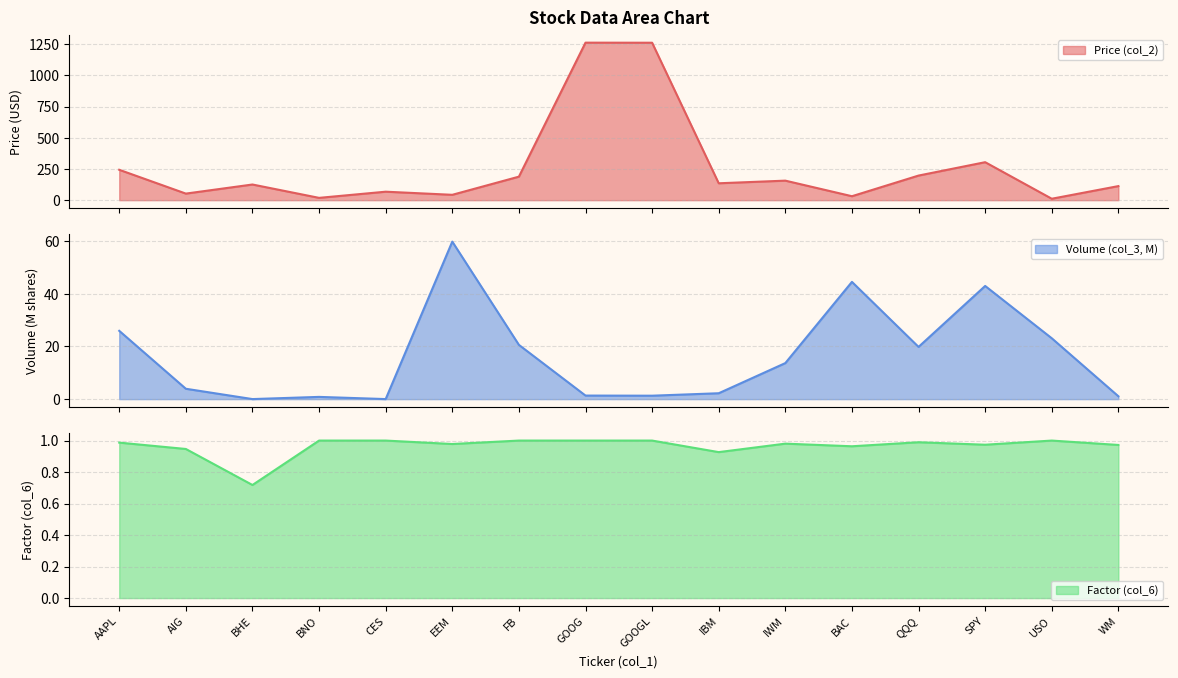

Reading left to right, what are all the values shown in this chart?

Price (col_2): 243.3	52.6	125.4	18.5	67.8	42.9	188.2	1261.3	1260.7	135.2	156.3	31.6	197.0	304.1	11.5	112.7
Volume (col_3, M): 25.9	3.9	0.0	0.8	0.0	59.8	20.6	1.3	1.3	2.2	13.7	44.5	19.8	43.0	23.1	1.1
Factor (col_6): 1.0	0.9	0.7	1.0	1.0	1.0	1.0	1.0	1.0	0.9	1.0	1.0	1.0	1.0	1.0	1.0